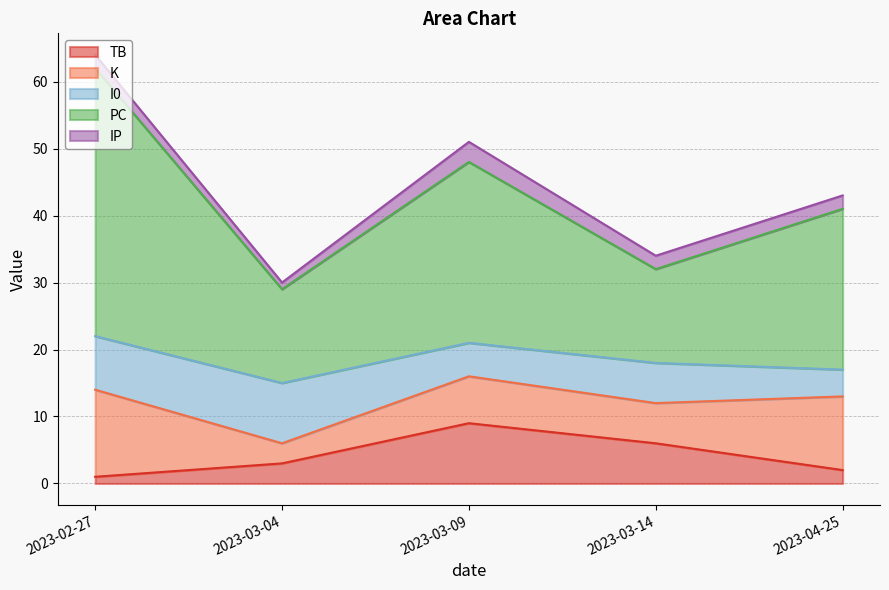

Between 2023-04-25 and 2023-02-27, which is larger?

2023-04-25